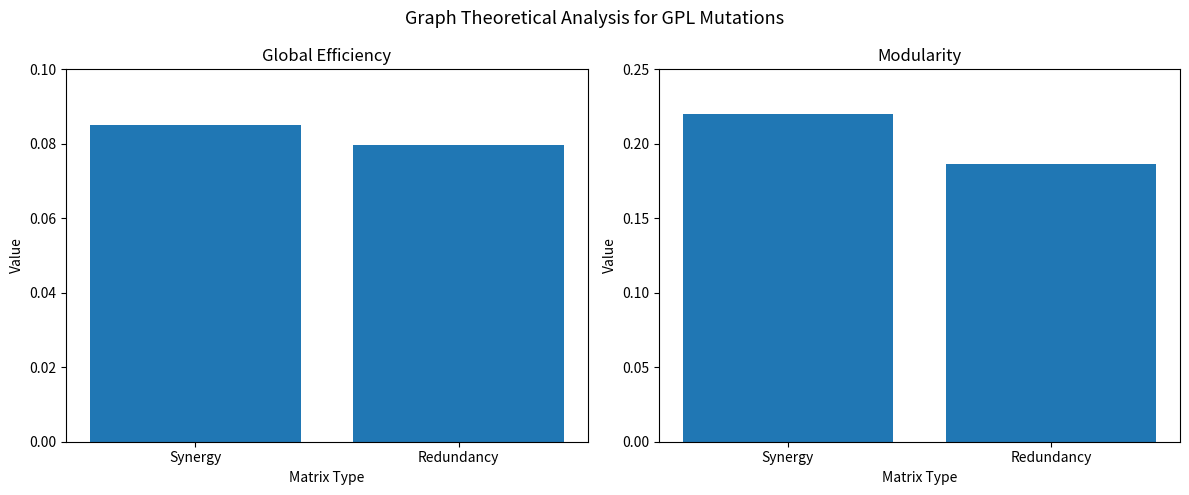

At which label is FEATURE_STM closest to 0?

Redundancy